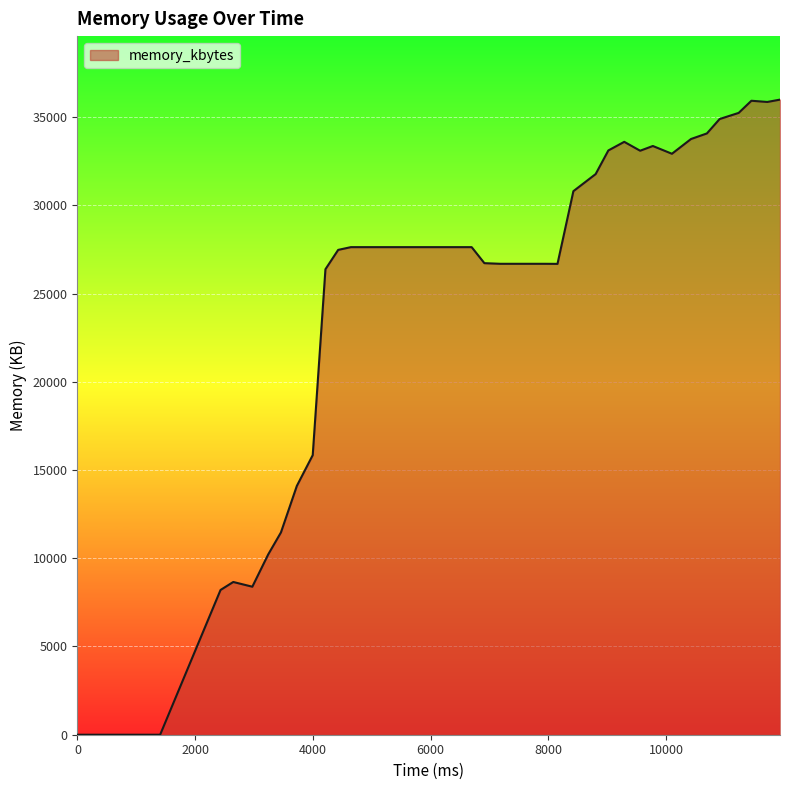

What is the maximum value shown in the chart?

35992